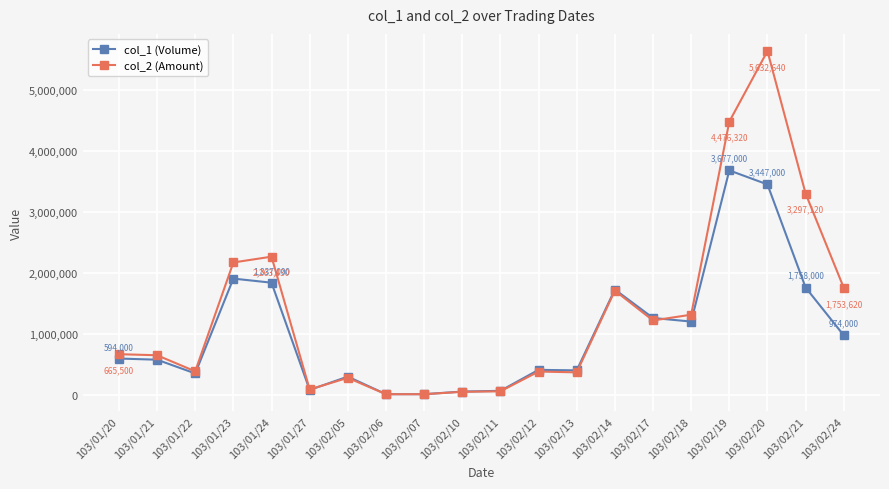

What is the label of the 5th point from the left?

103/01/24